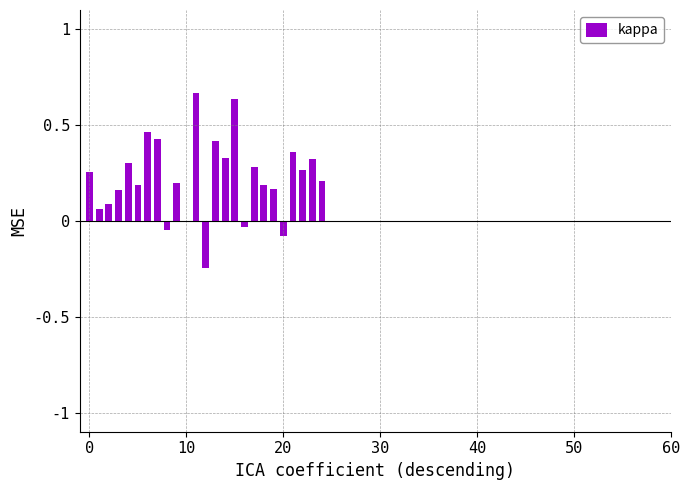

What is the sum of all values?

5.6